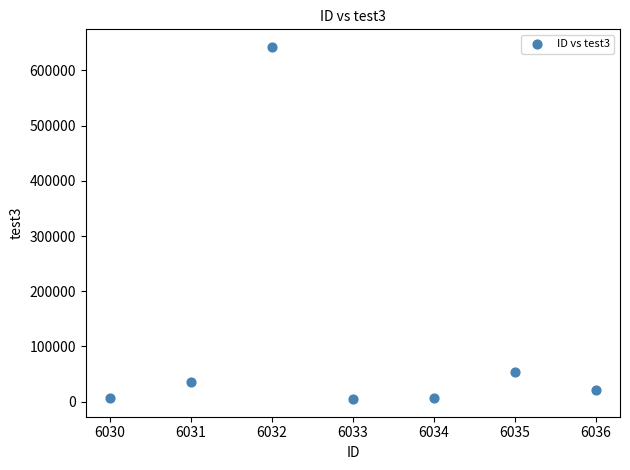

What is the average Y value?

110419